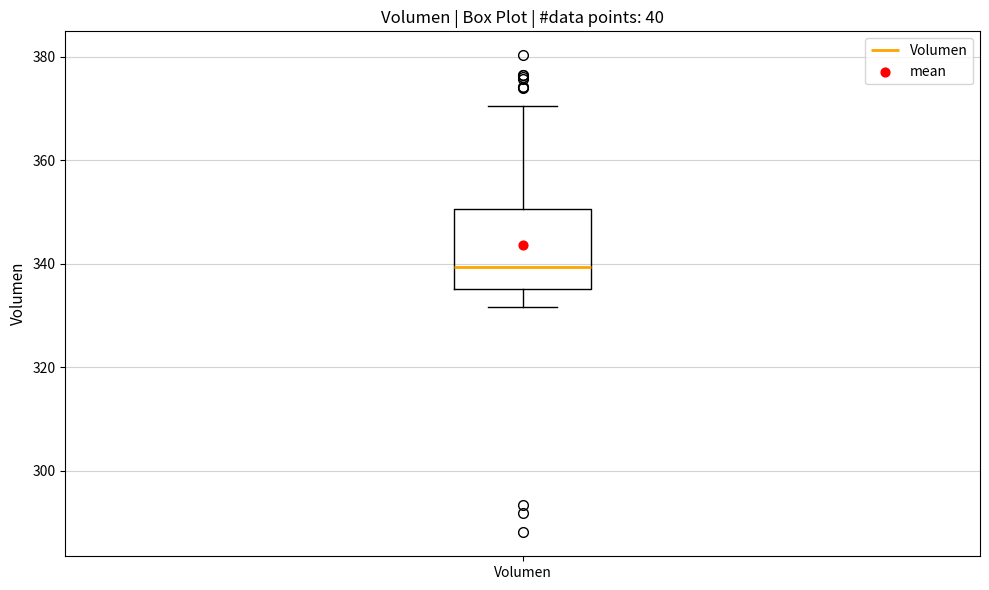

Transcribe this box plot: give where the median line is, the range the box spans, and where the two whiskers end, as read against the y-axis. The values are not printed on the chart, so give them approximately, as read against the axis.

median 340, box 336 to 350, whiskers 332 to 370